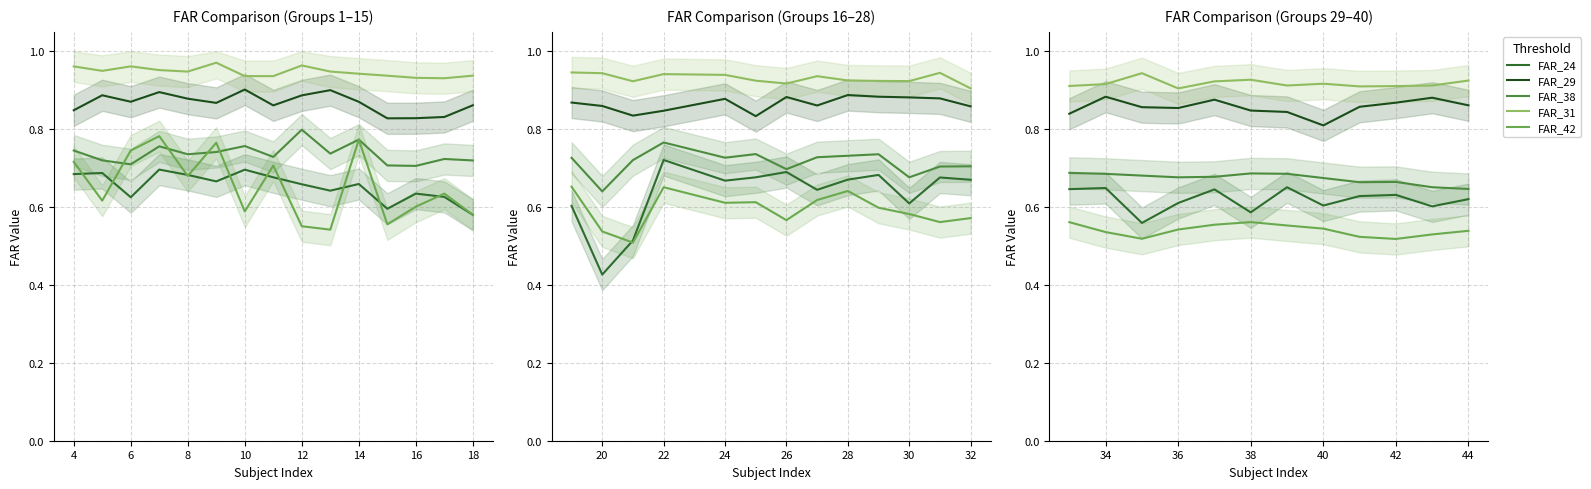

Count the number of data series in this chart.

5